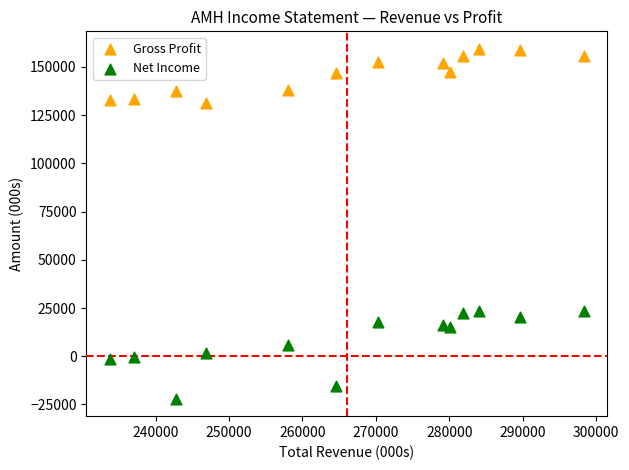

Across all data points, what is the range of Y values (max minus min)?

181400